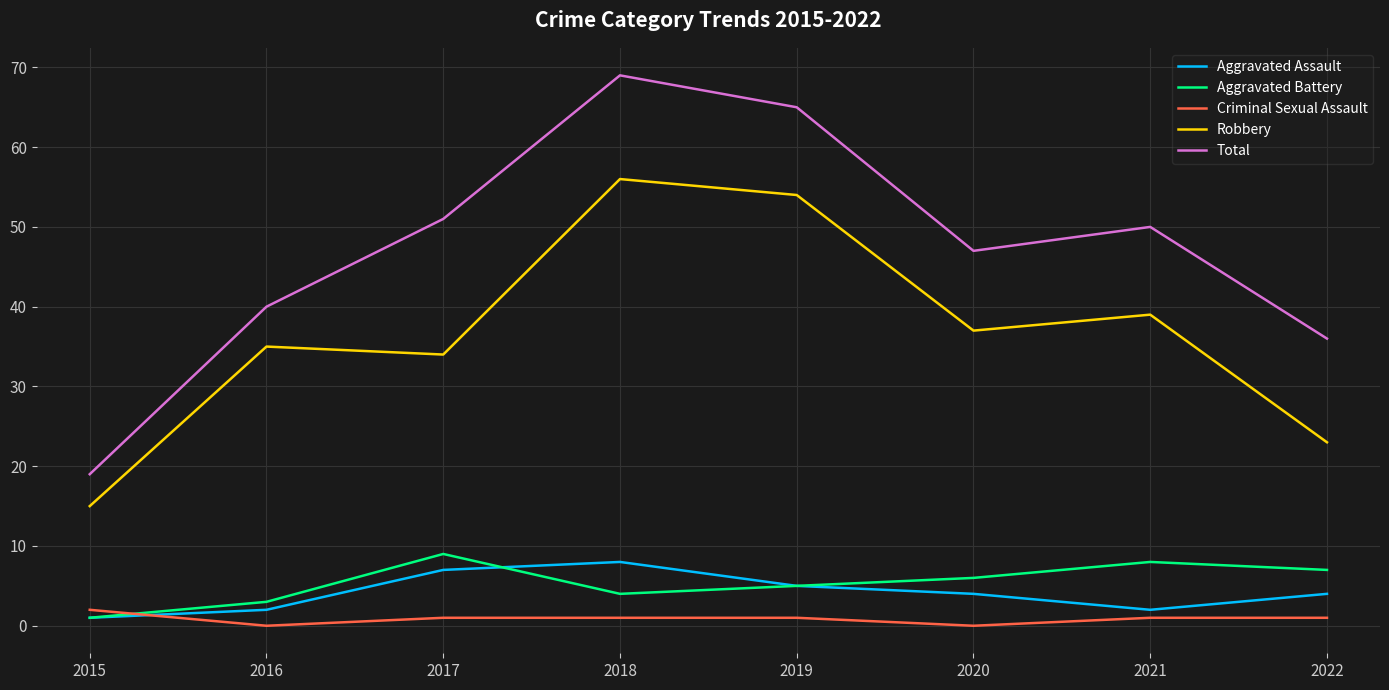

What is the difference between the highest and lowest values at 2022?

35